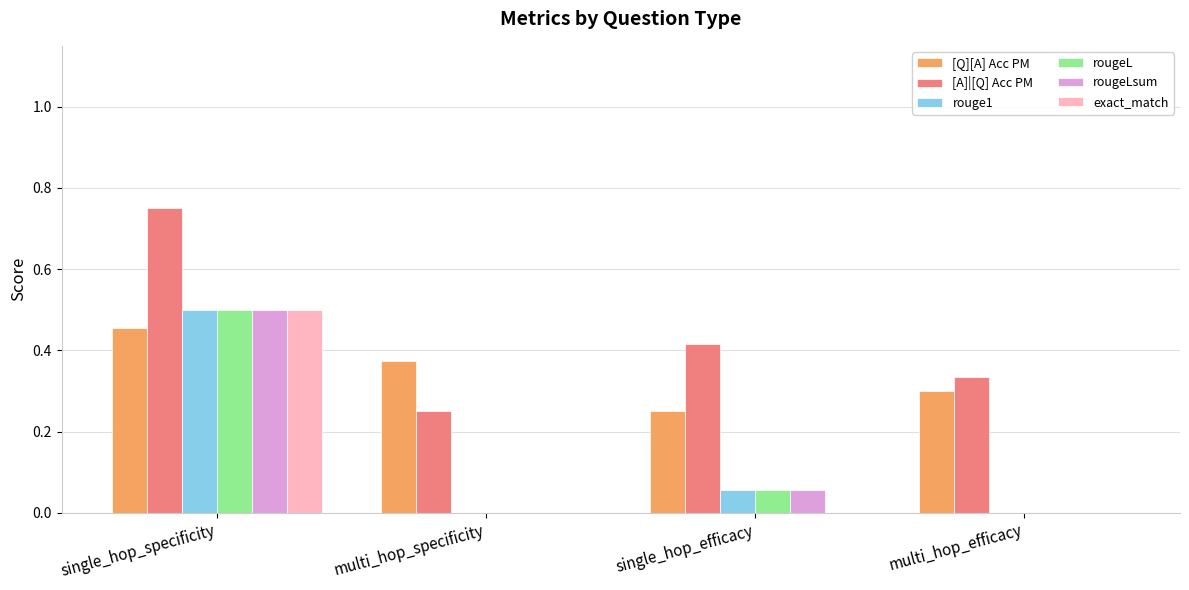

Is the value of [Q][A] Acc PM at single_hop_efficacy greater than the value of rougeLsum at single_hop_efficacy?

Yes